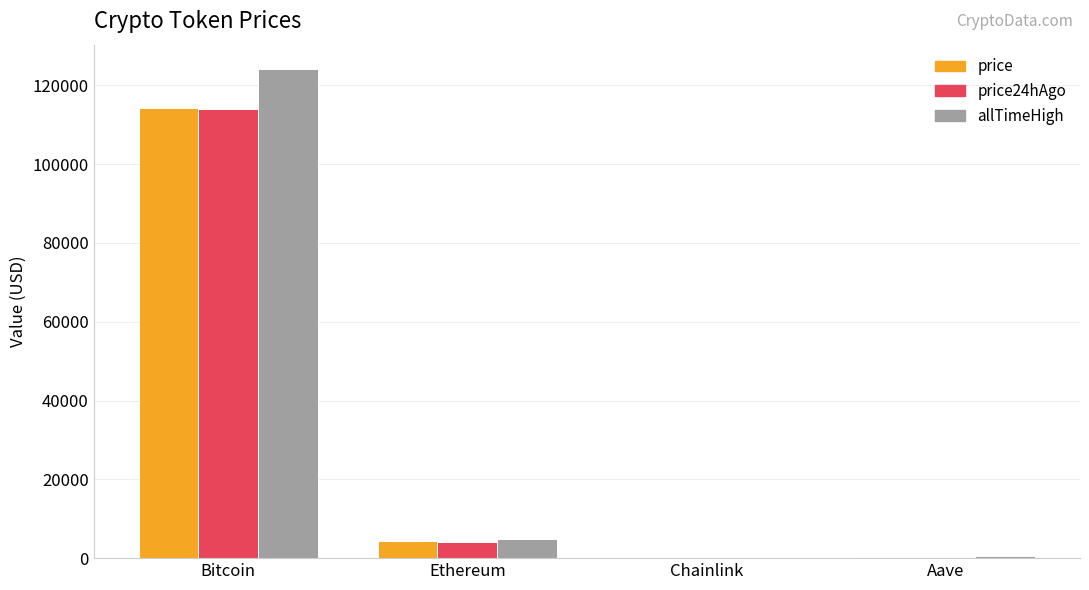

Is it true that price24hAgo equals 4197.3 at Ethereum?

True